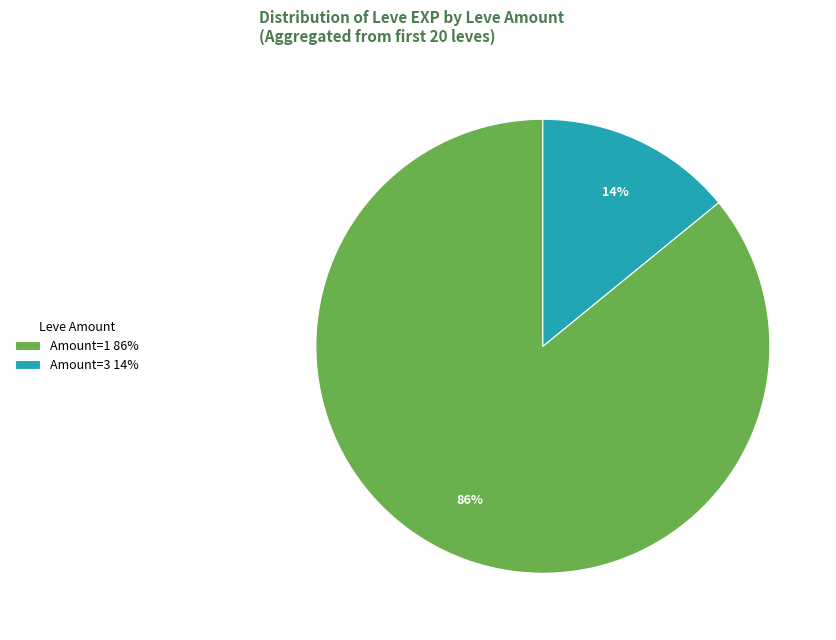

Does any single category account for the majority?

Yes